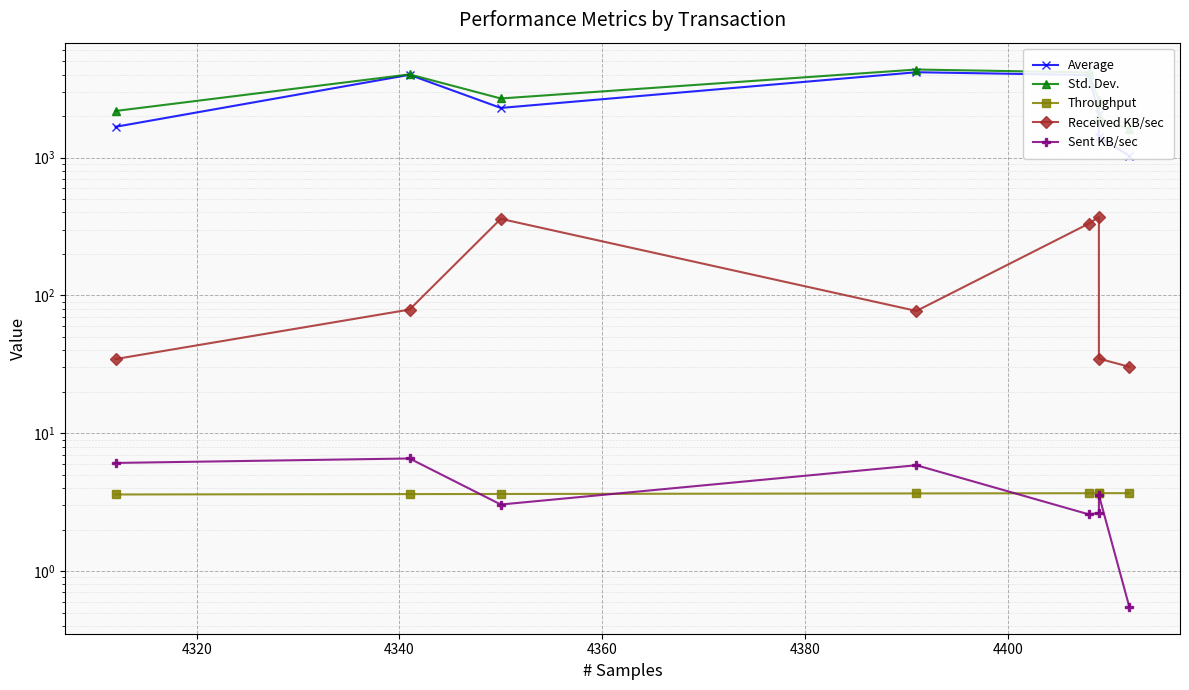

What is the minimum value for Std. Dev.?

1606.6